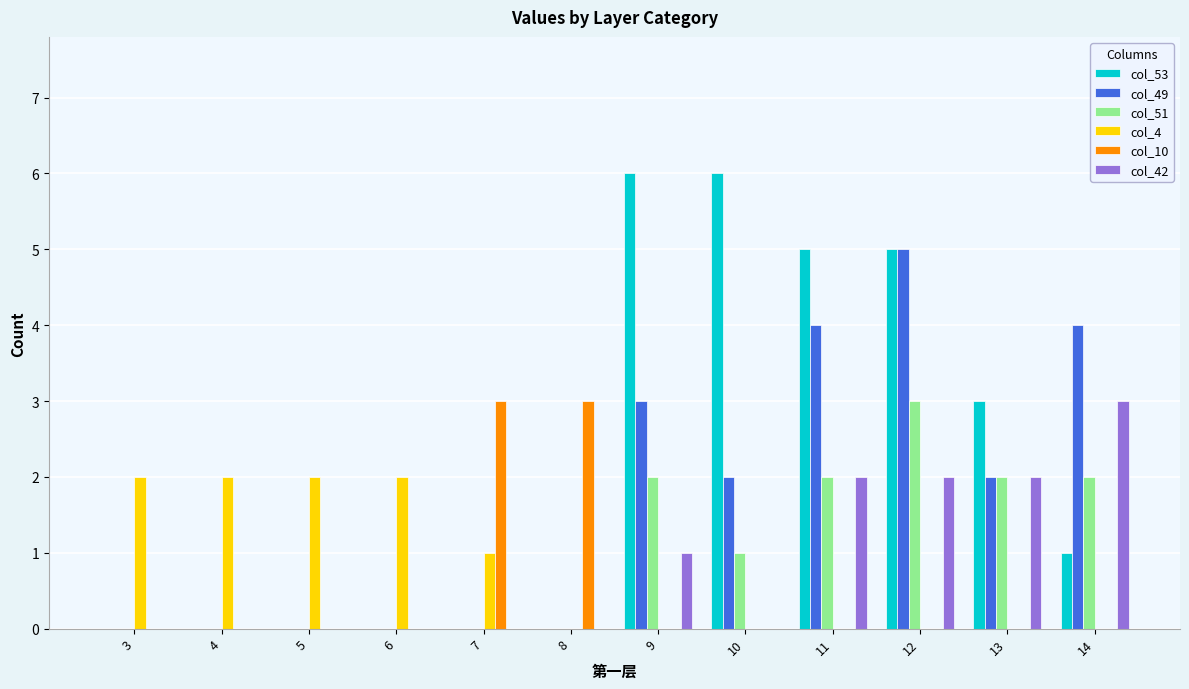

What is the sum of all col_53 values?

26